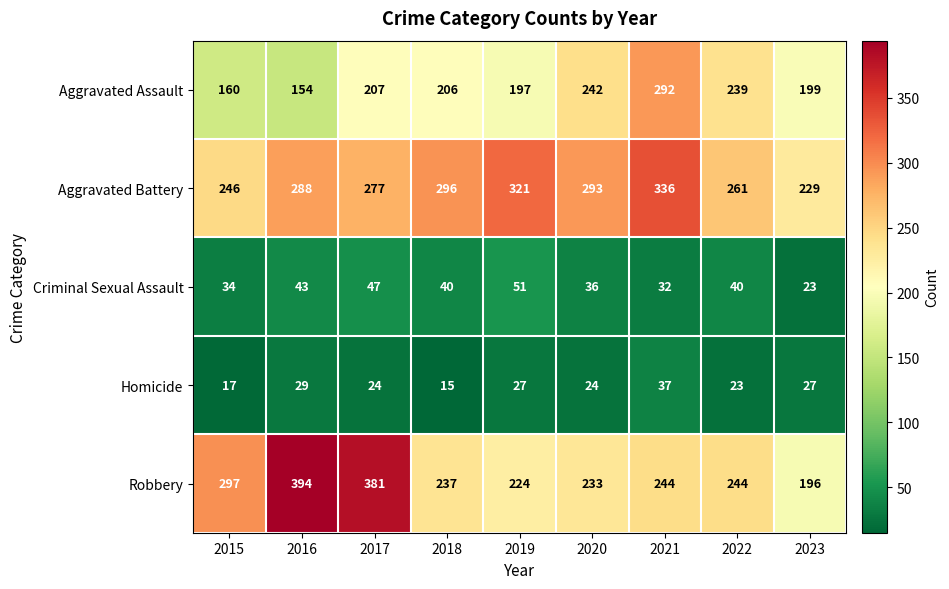

Is it true that Homicide equals 38 at 2023?

False